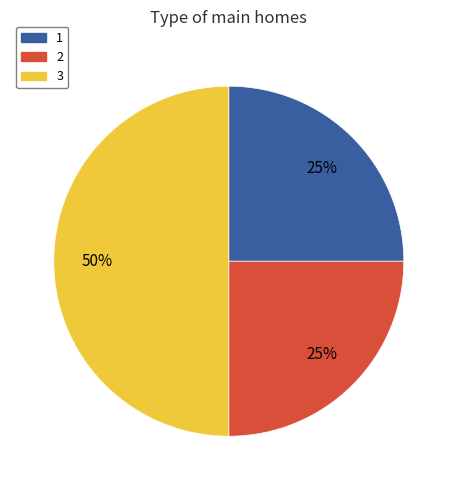

To the nearest percent, what is the difference between the largest and smallest slice percentages?

25%